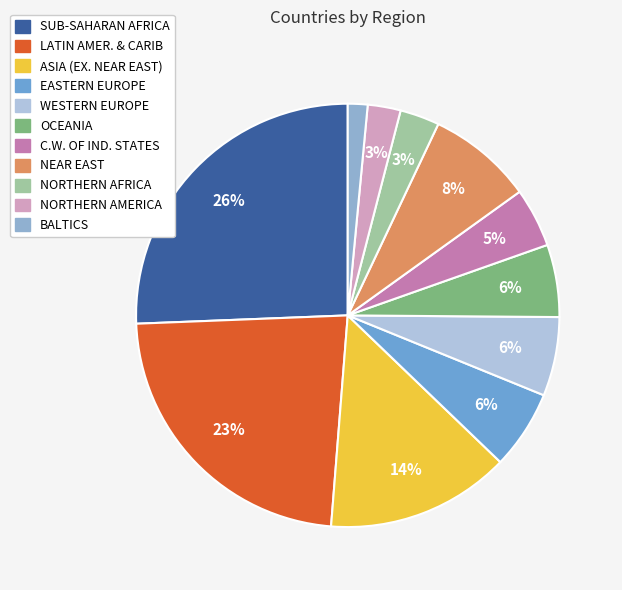

How many segments does this pie chart have?

11